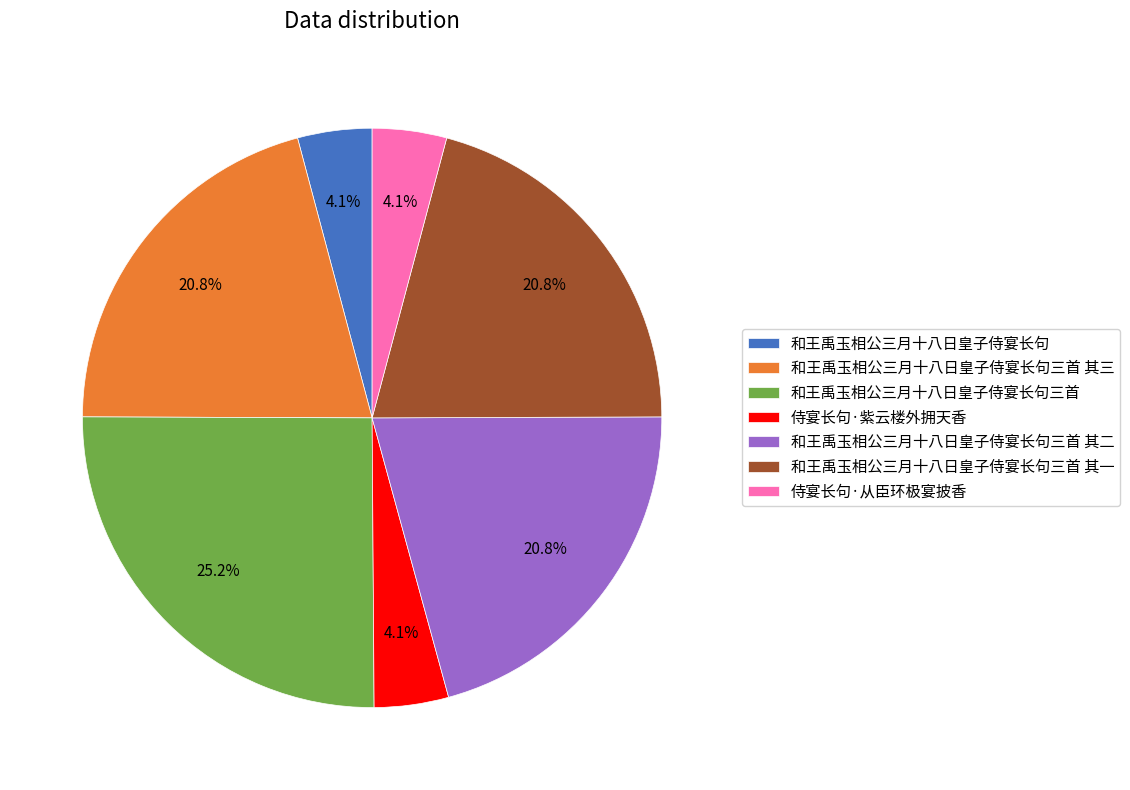

To the nearest percent, what portion does 和王禹玉相公三月十八日皇子侍宴长句三首 represent?

25%